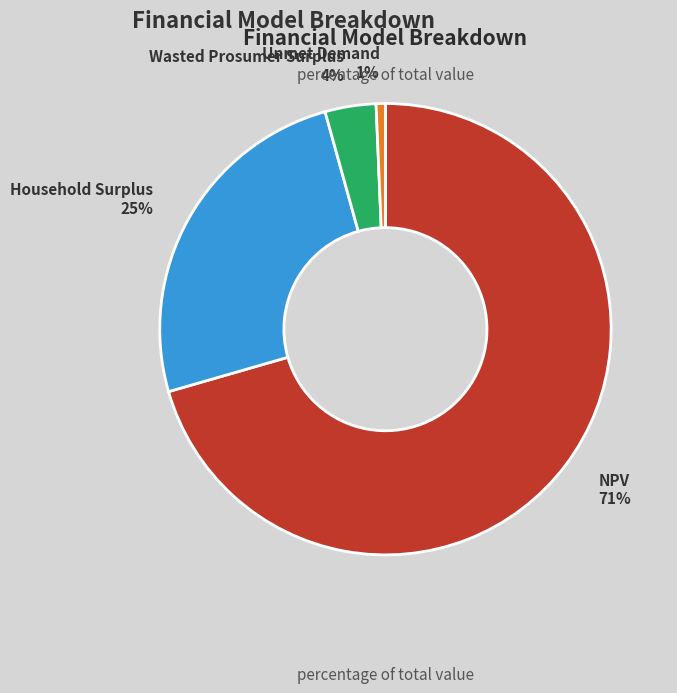

How many slices are in this pie chart?

4